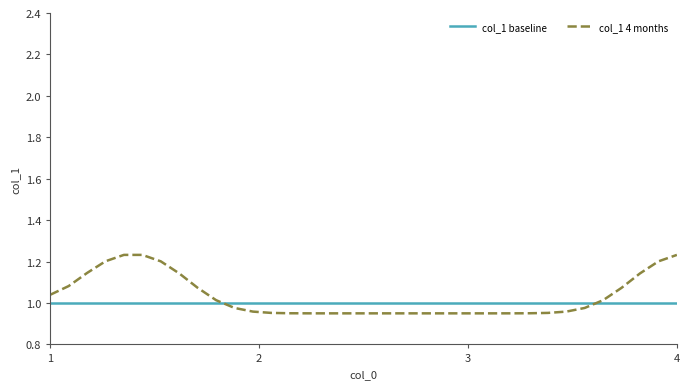

Which series has the largest range (max minus min)?

col_1 4 months